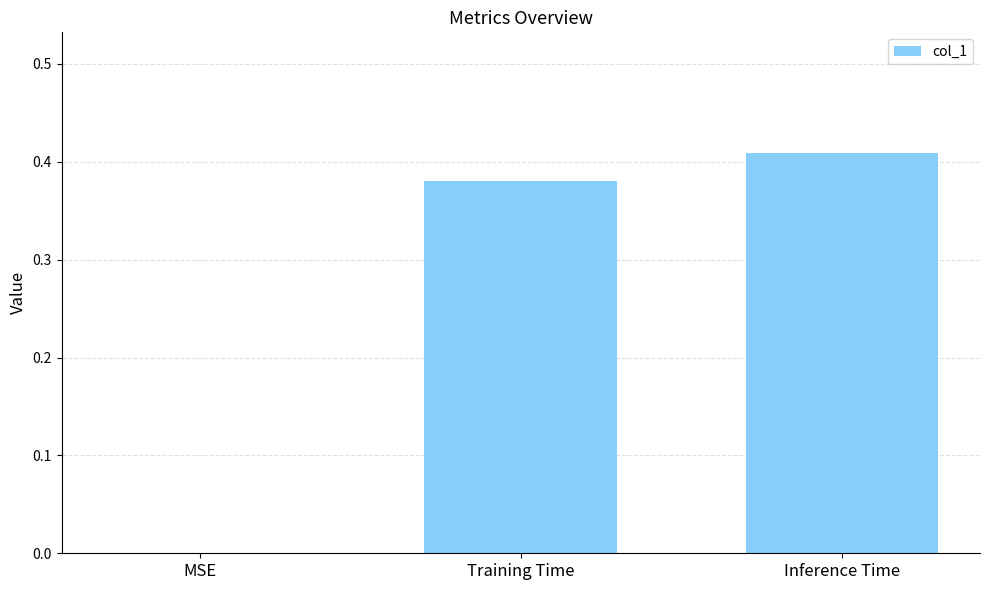

Which category has the highest value across all series?

Inference Time